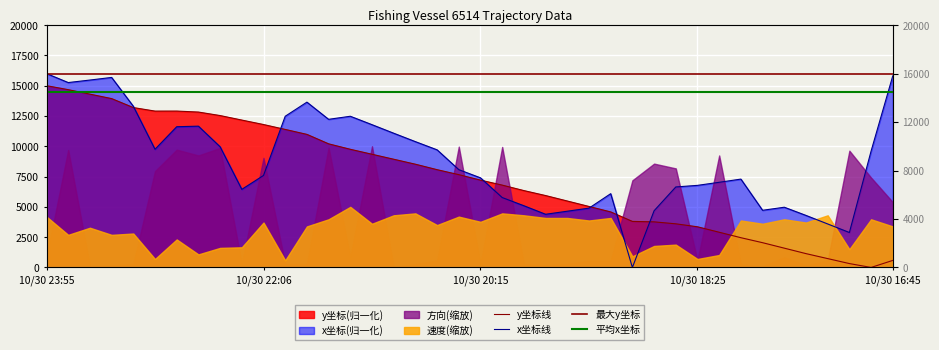

Which series changed the most between 10/30 23:05 and 10/30 20:15?

y_coord_scaled